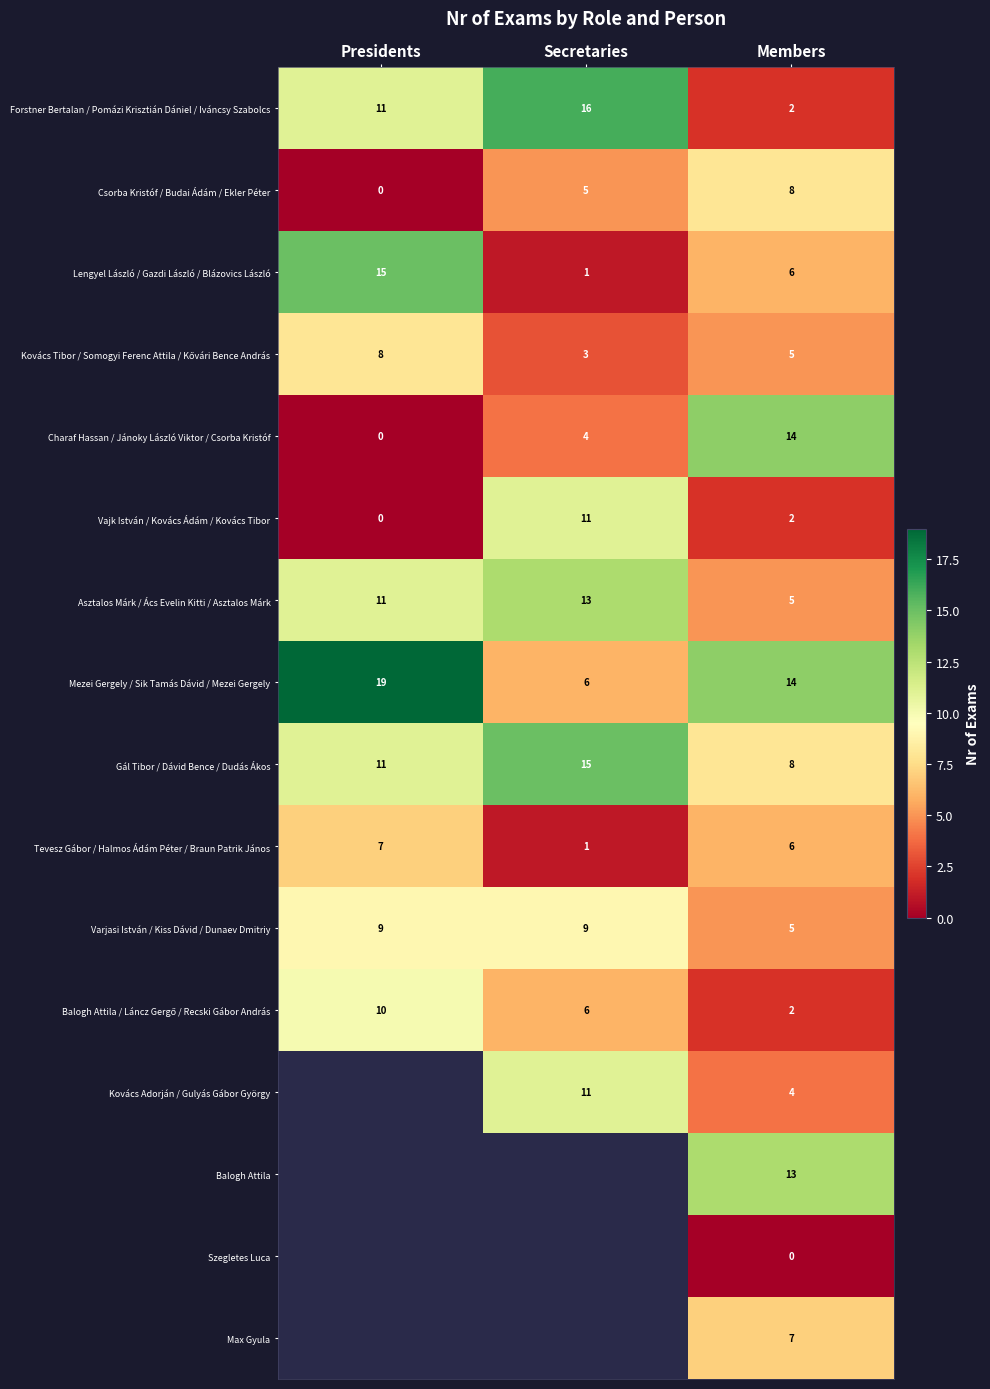

What is the maximum value shown in the chart?

19.0